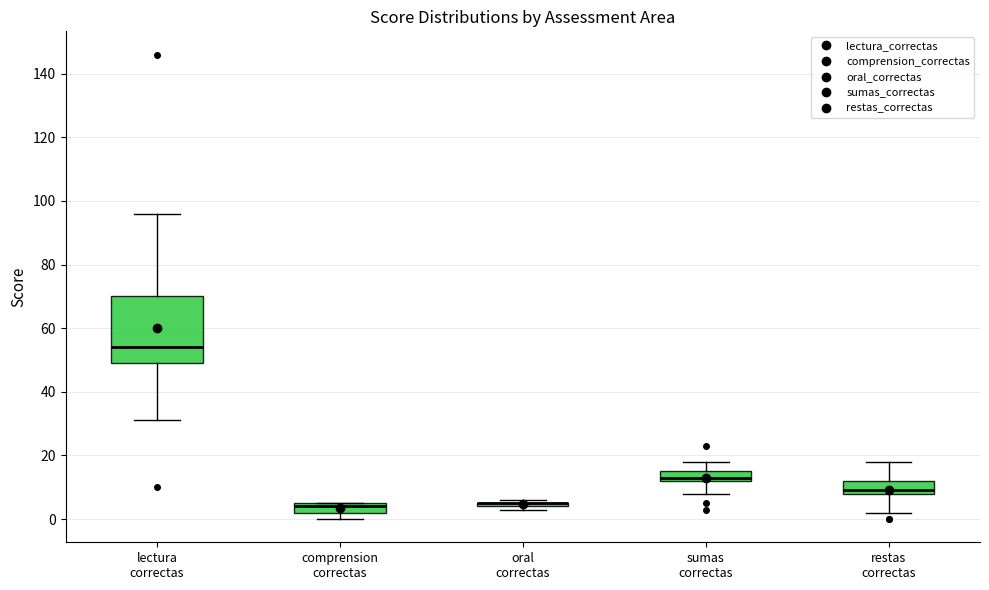

Where is the lower edge of the box for comprension correctas on the y-axis? The values are not printed on the chart, so give them approximately, as read against the axis.

2